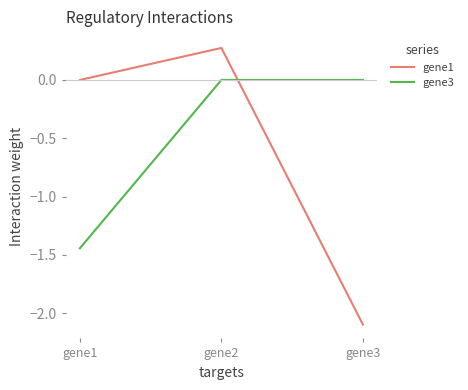

What is the smallest value displayed?

-2.1